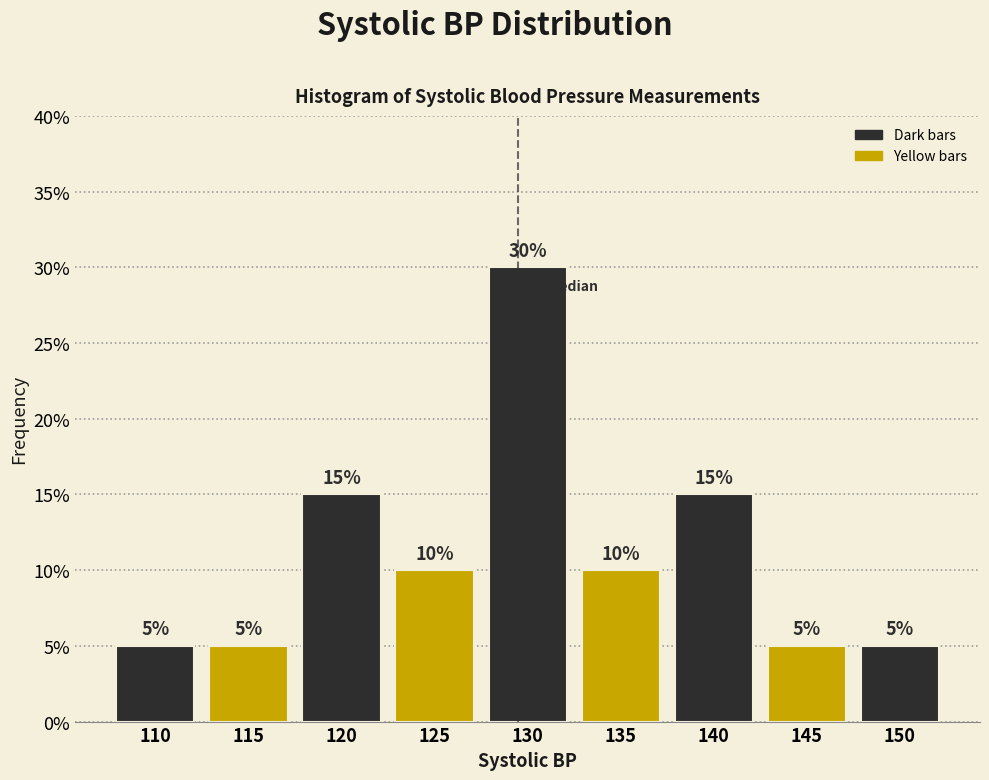

Reading left to right, what are all the values shown in this chart?

110=5	115=5	120=15	125=10	130=30	135=10	140=15	145=5	150=5